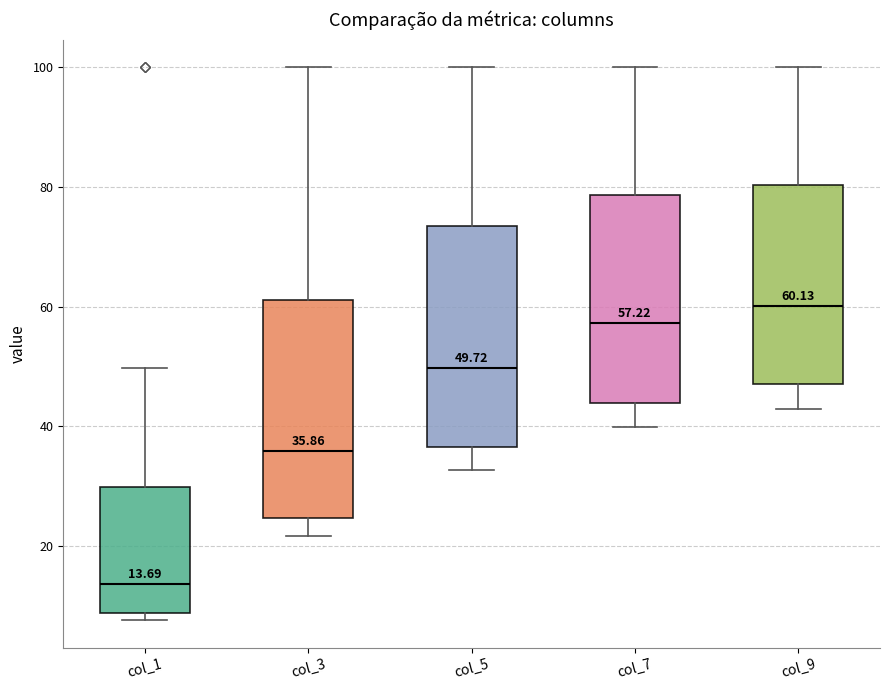

Which box has the highest median line?

col_9